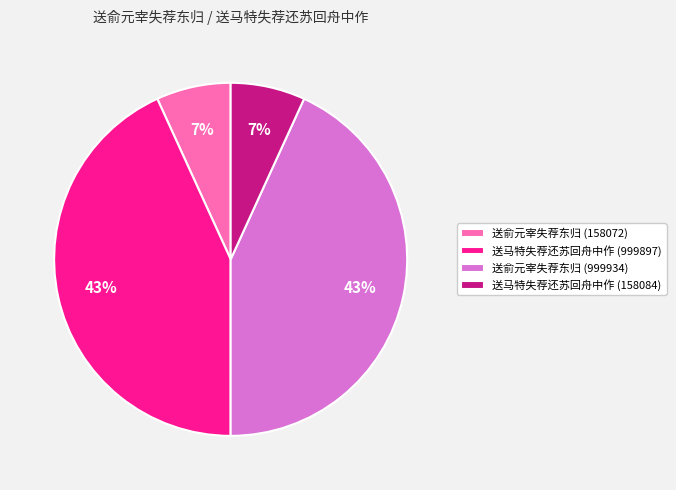

Approximately how many times larger is the value at 送俞元宰失荐东归 (158072) compared to 送马特失荐还苏回舟中作 (158084)?

1.0